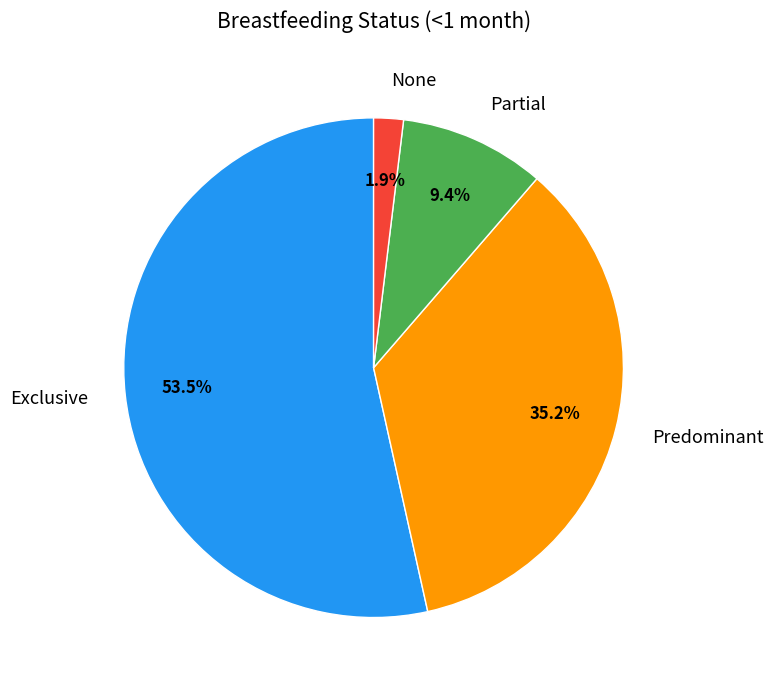

Rank the categories by value from highest to lowest.

Exclusive, Predominant, Partial, None